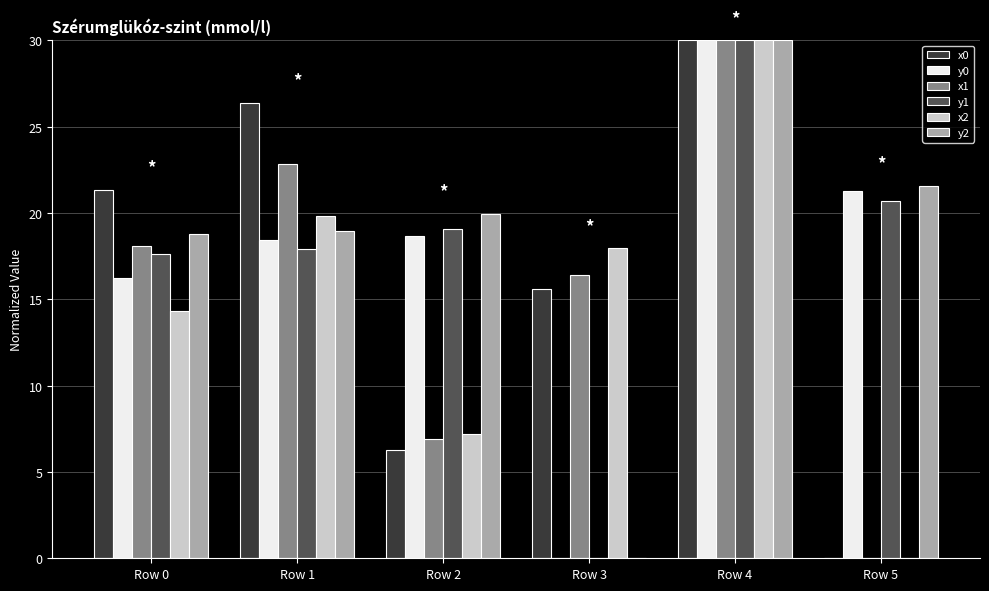

Which series has the largest total across all categories?

y2